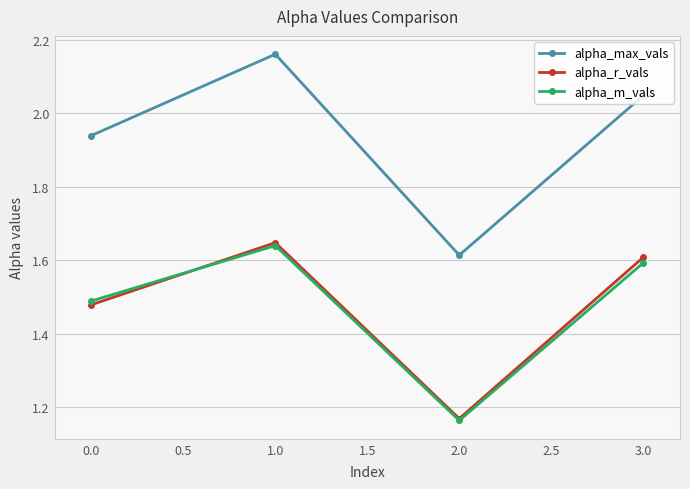

What position from the right is 3.0?

1